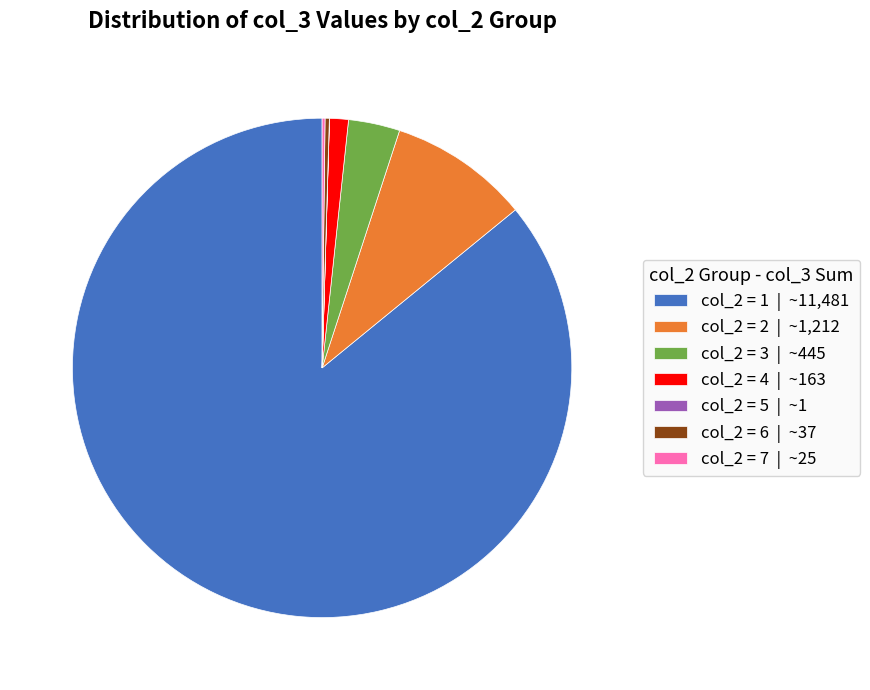

Which slice represents more than half of the pie?

col_2 = 1 | ~11,481